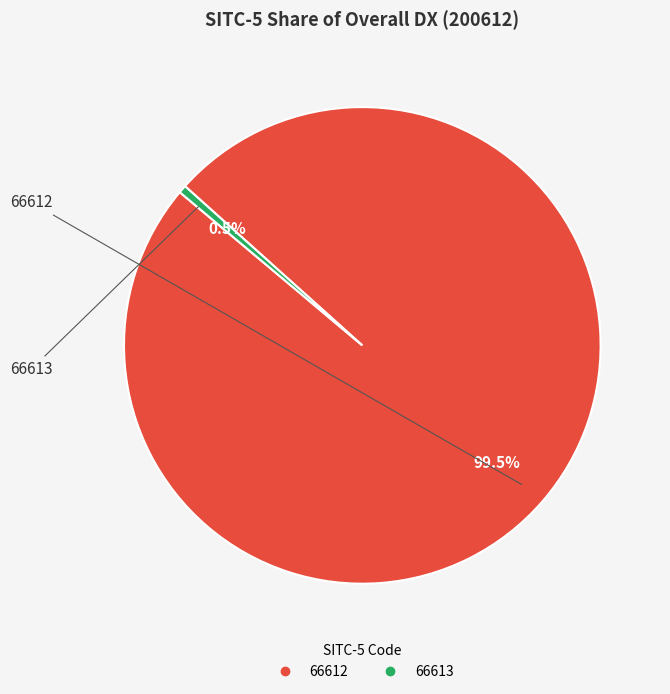

How many slices are in this pie chart?

2